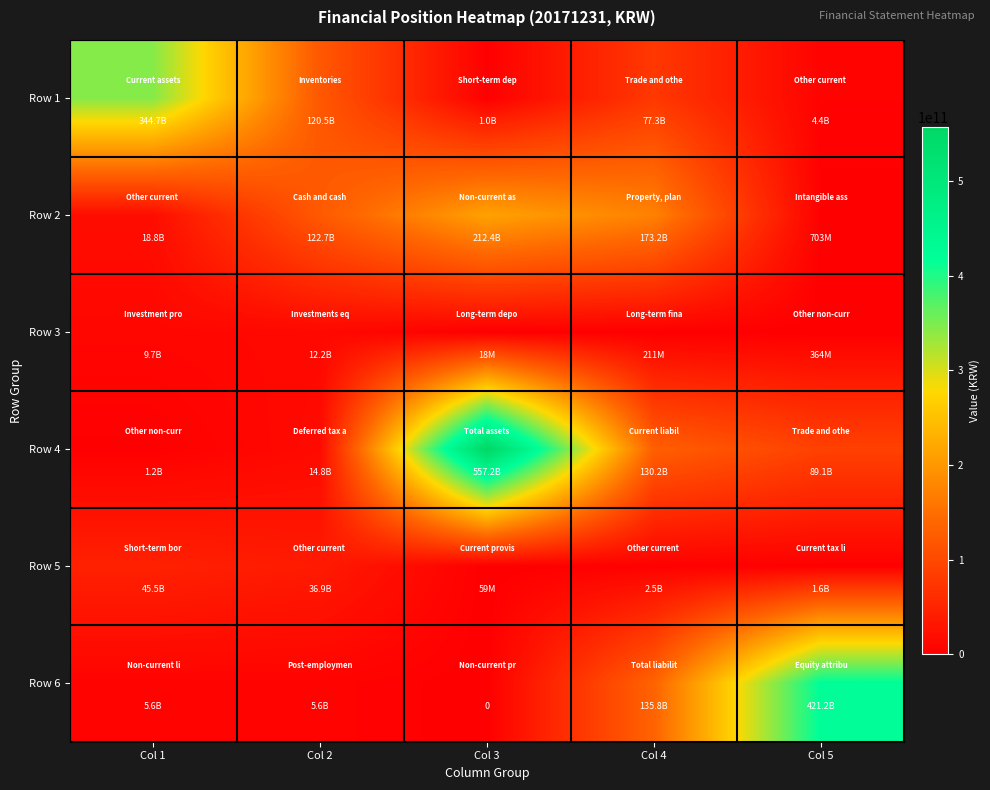

What is the total value across all series at Col 4?

519132408830